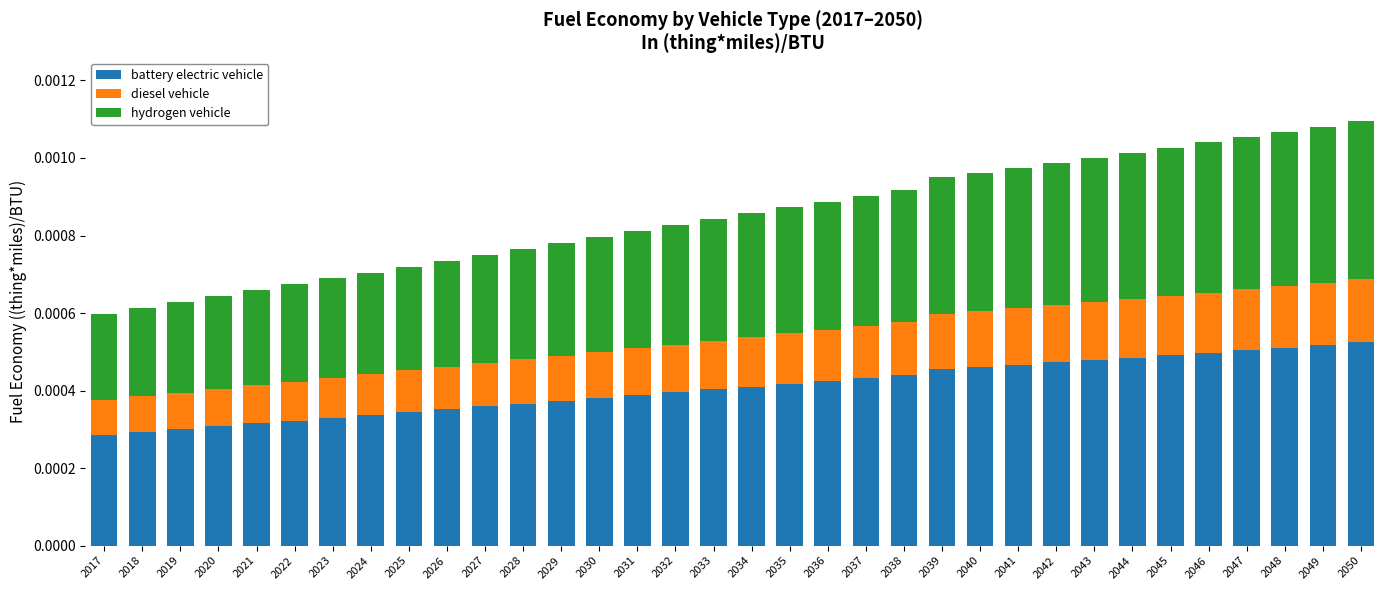

Does the chart contain any negative values?

No